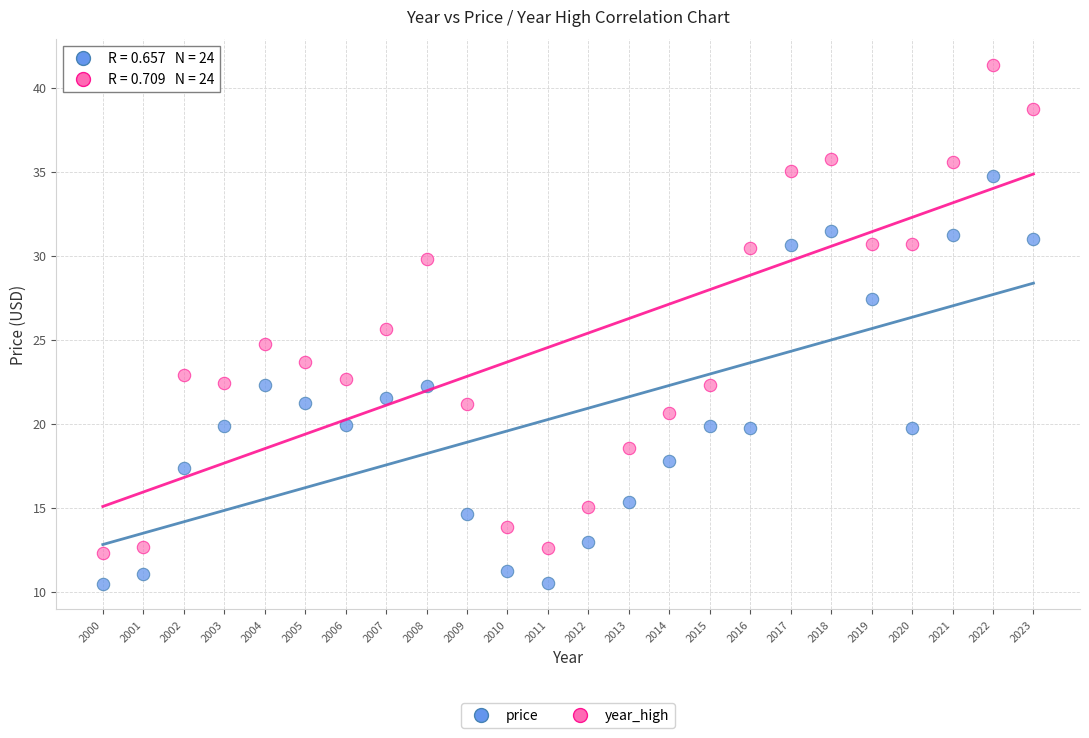

Across all data points, what is the range of Y values (max minus min)?

30.8